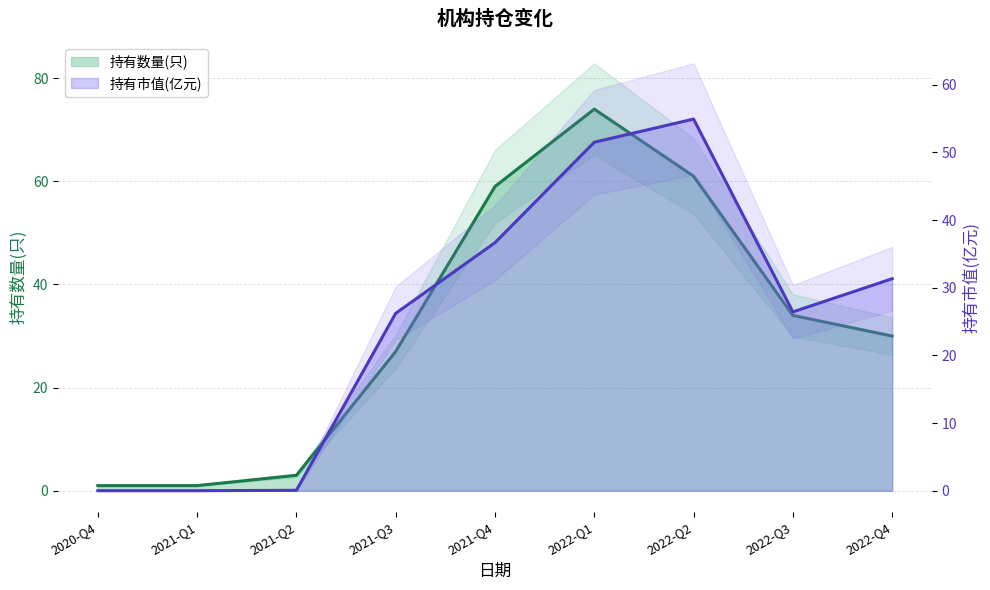

What is the value of the 持有市值(亿元) point at the 8th from the left?

26.4